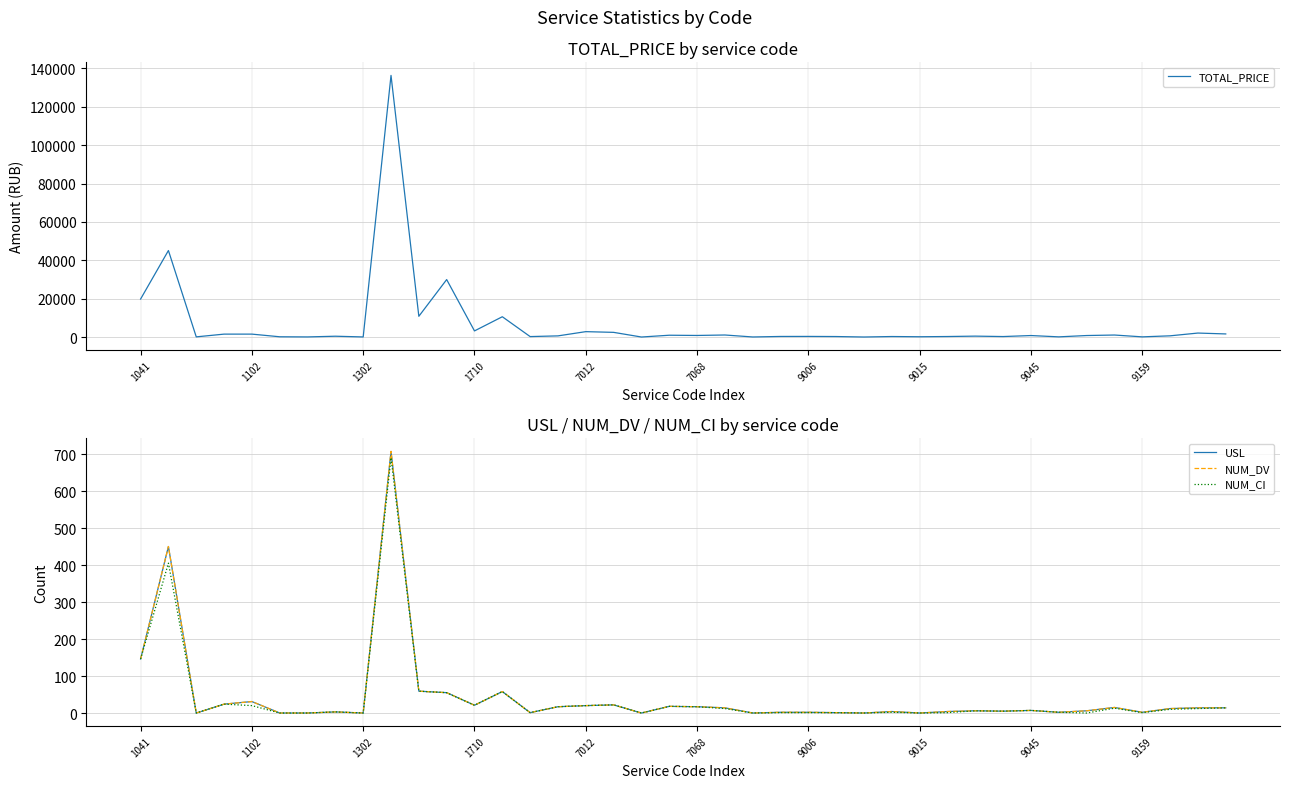

Is it true that USL equals 19.0 at 19?

True